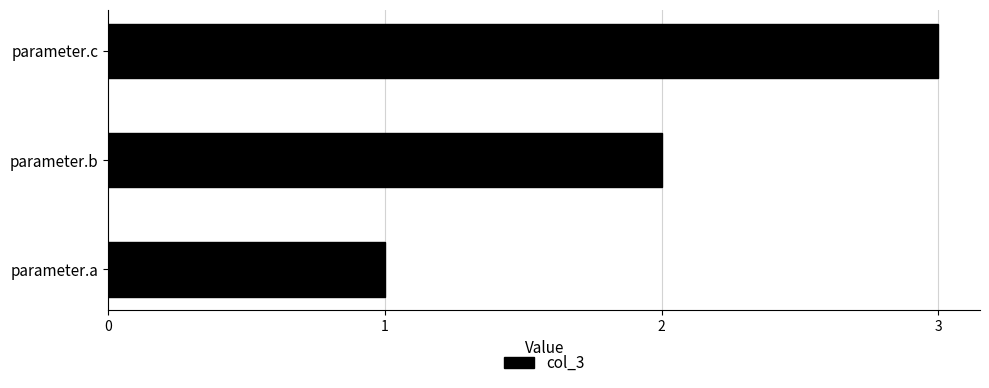

What is the change in value from parameter.a to parameter.c?

+2